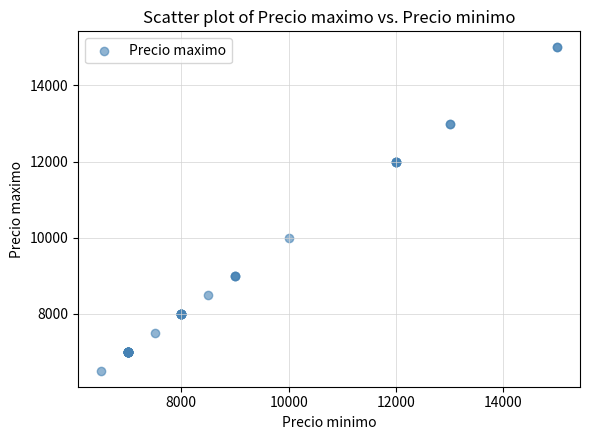

What Y value in the scatter plot is closest to 10750?

10000